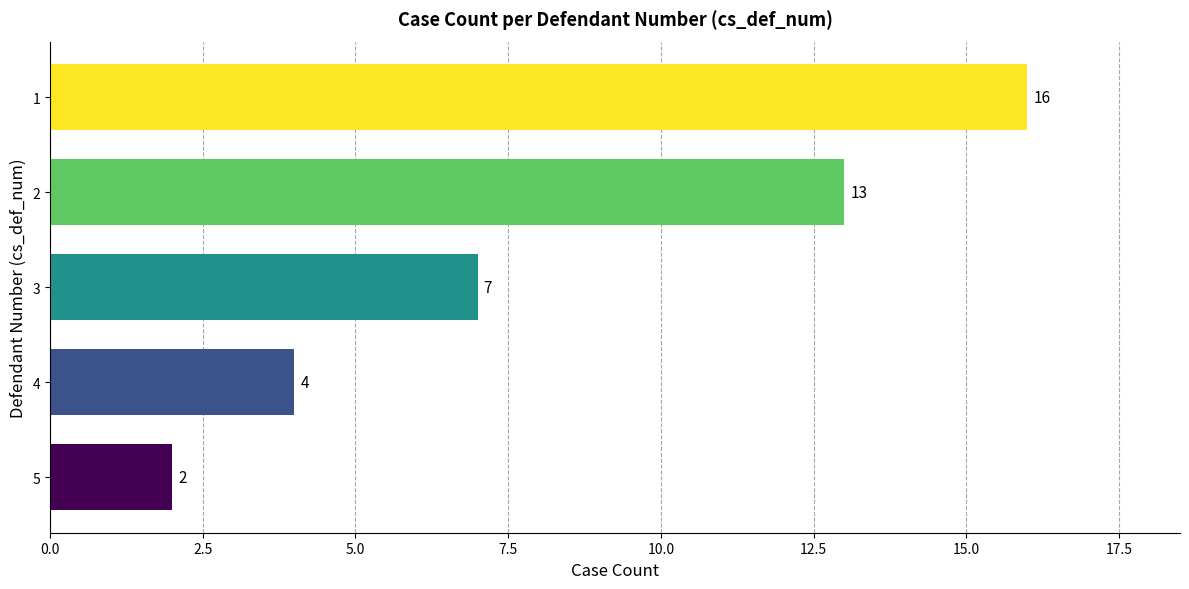

Reading bottom to top, transcribe all the data shown in this chart.

5=2	4=4	3=7	2=13	1=16